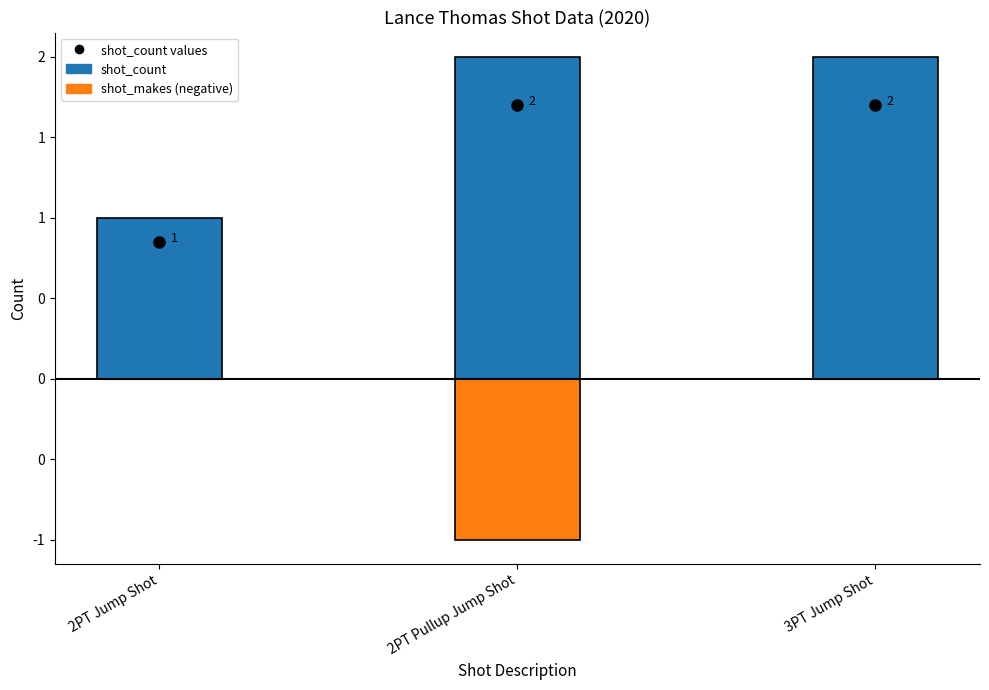

What is the maximum value shown in the chart?

2